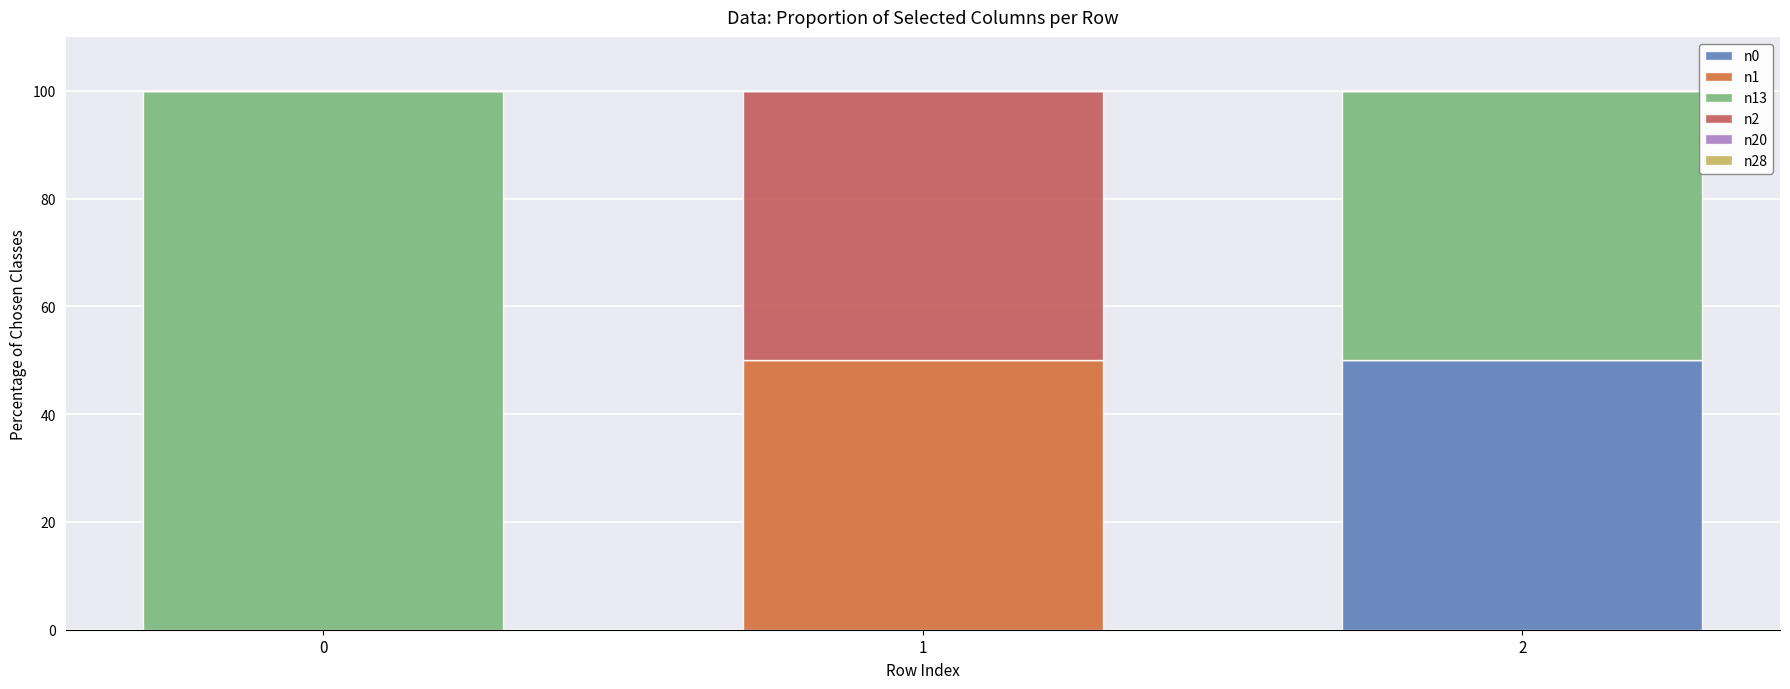

What is the total value across all series at 2?

100